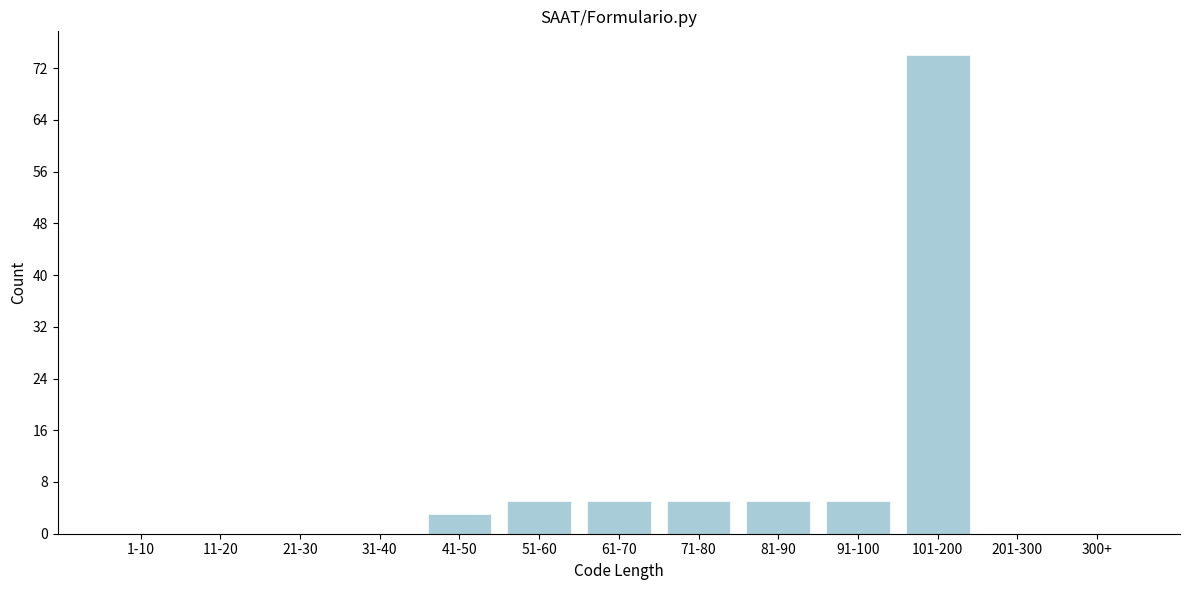

Reading right to left, list all the values displayed in this chart.

300+=0	201-300=0	101-200=74	91-100=5	81-90=5	71-80=5	61-70=5	51-60=5	41-50=3	31-40=0	21-30=0	11-20=0	1-10=0